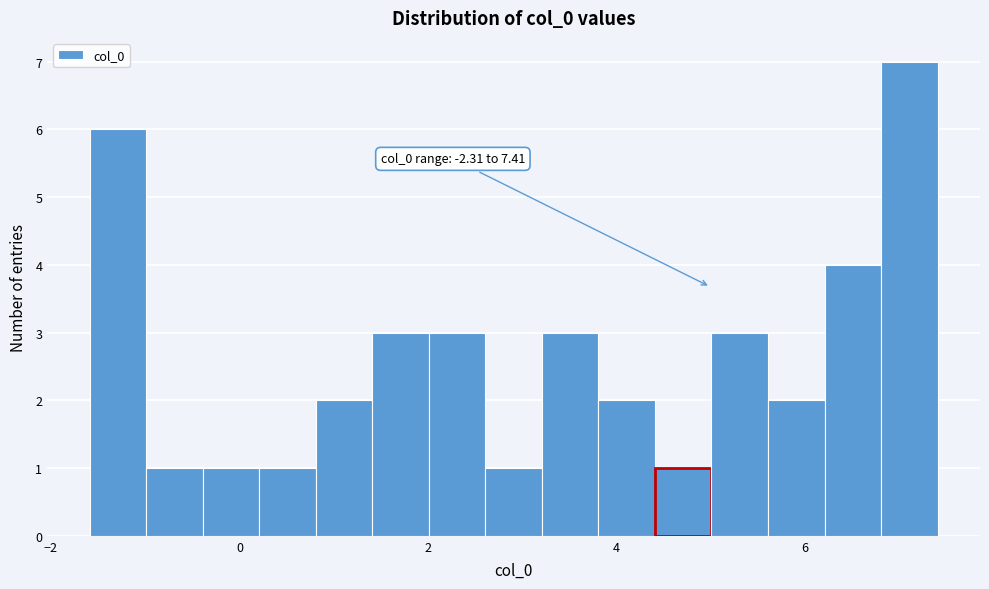

Around what value on the x-axis is the tallest bar? Give the approximate position of its centre, as read against the axis.

7.2